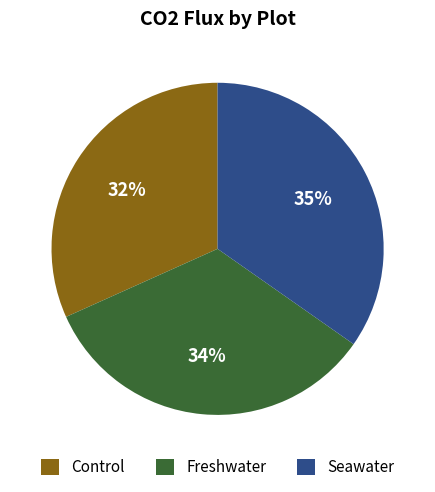

What percentage is the Freshwater slice, to the nearest percent?

34%